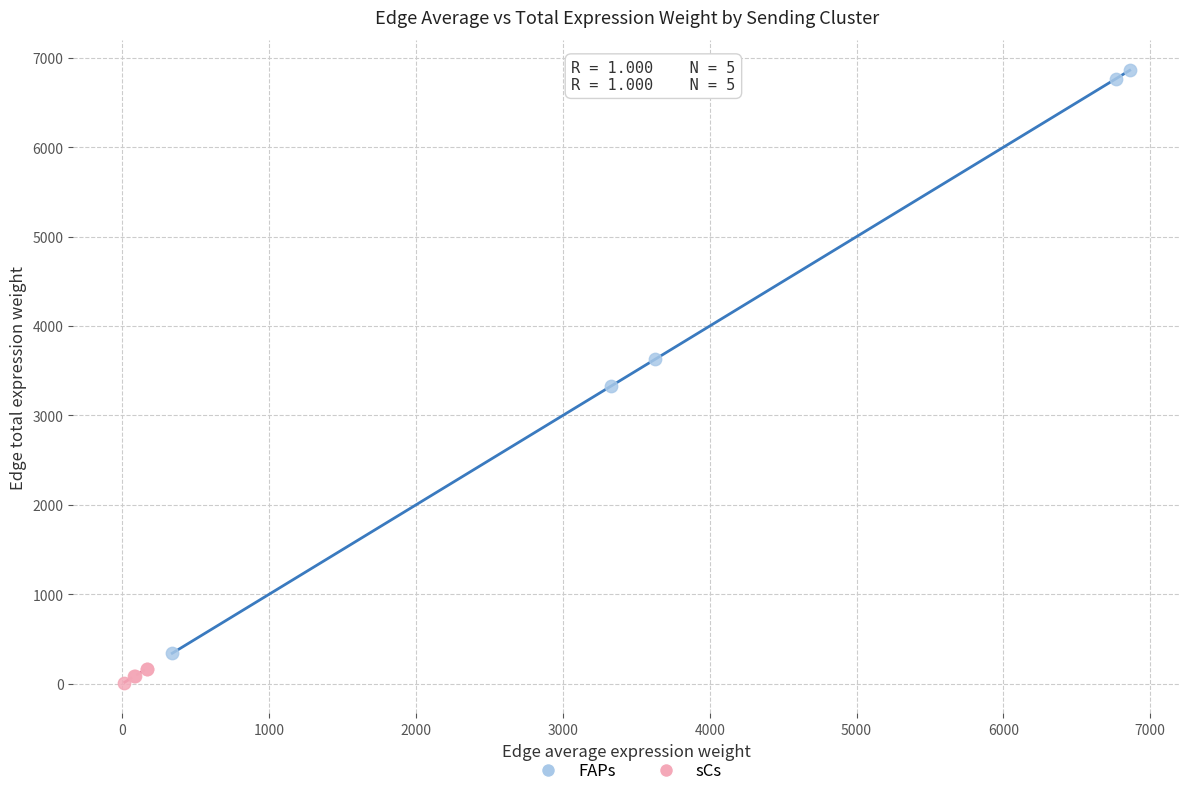

Which series contains the highest Y value?

FAPs